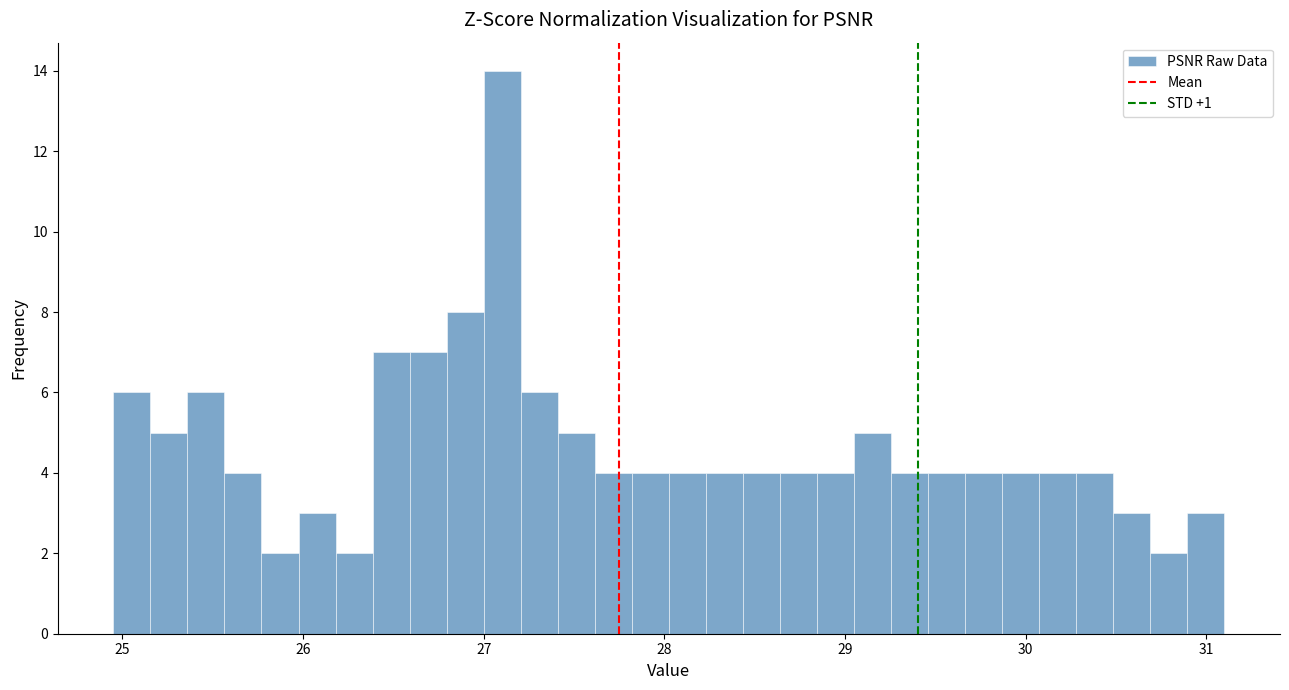

Read against the x-axis, roughly where is the centre of the tallest bar?

27.1